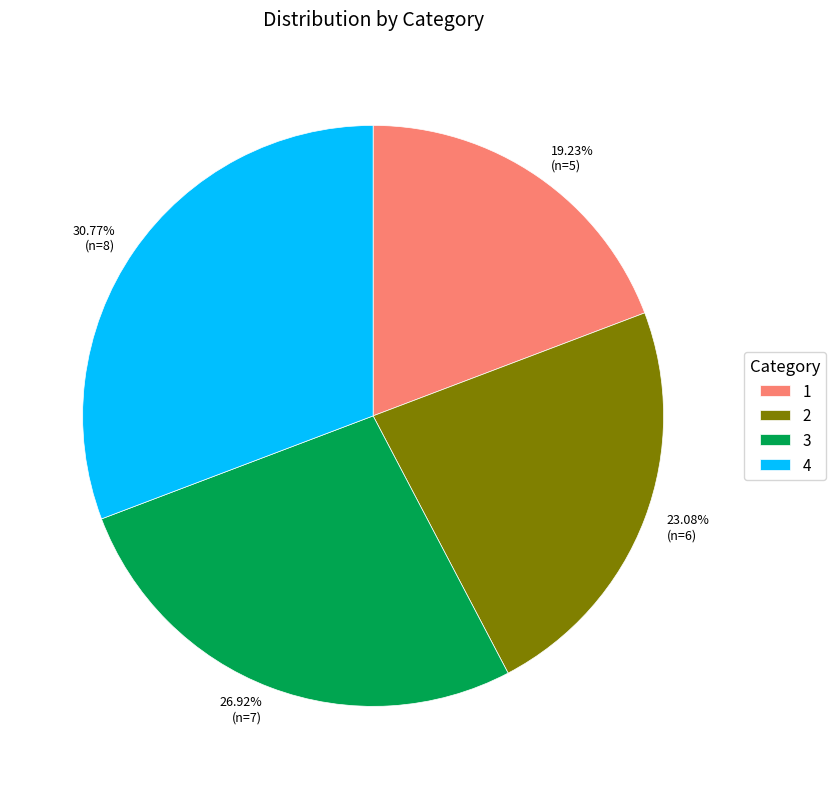

Which has a higher value, 1 or 3?

3